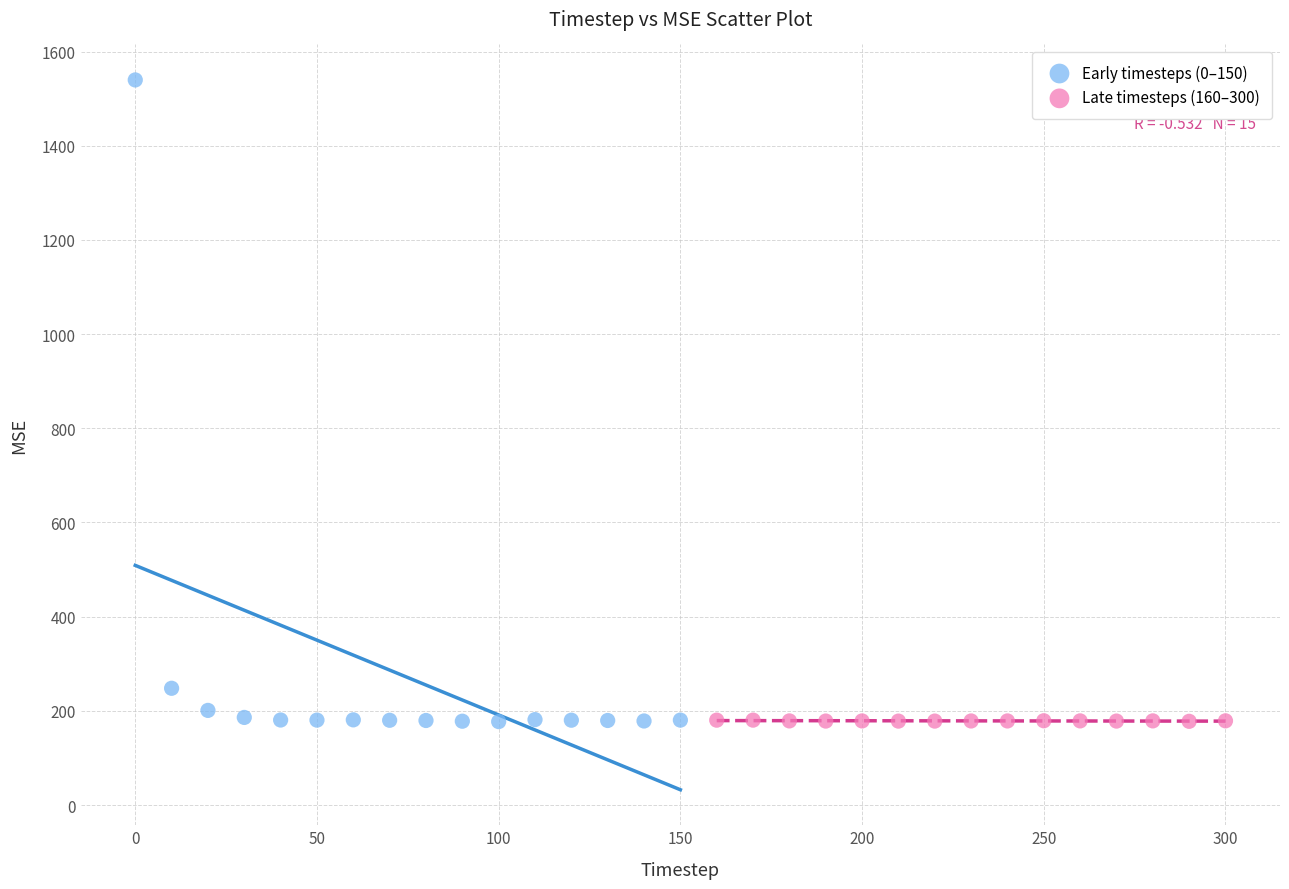

Which series has the widest spread of Y values?

Early timesteps (0–150)